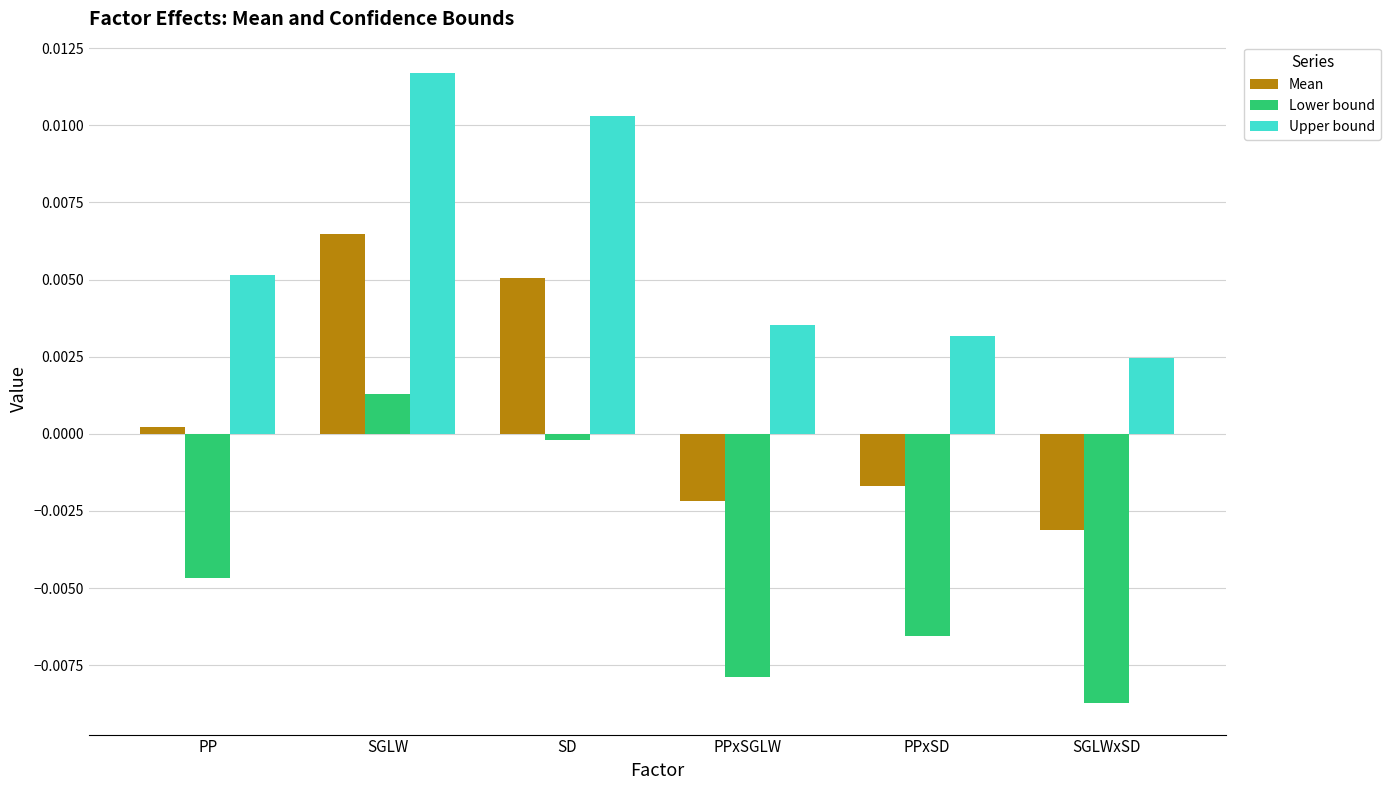

Which series has the widest spread of values?

Lower bound